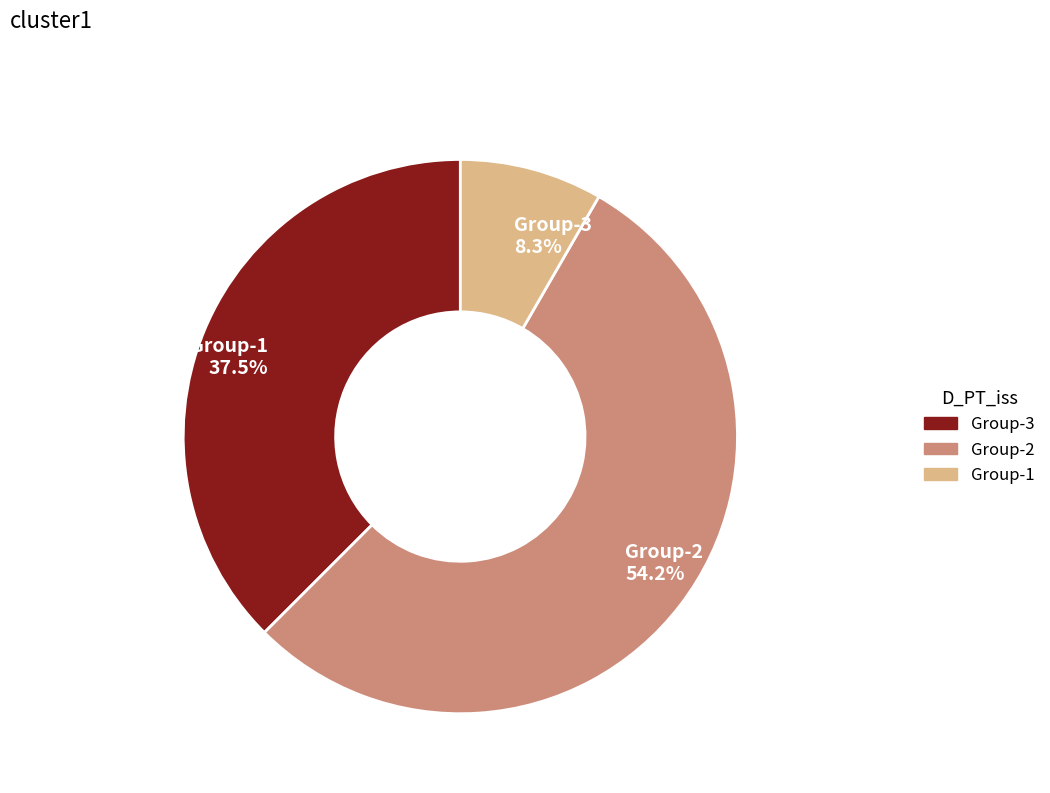

How many segments does this pie chart have?

3